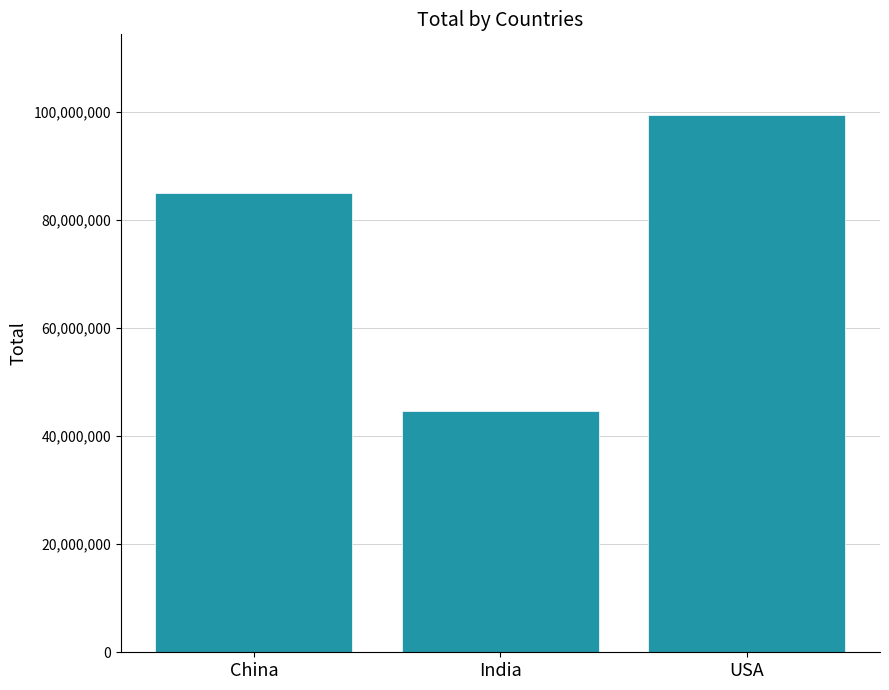

What is the value of the 1st bar from the left?

84925042